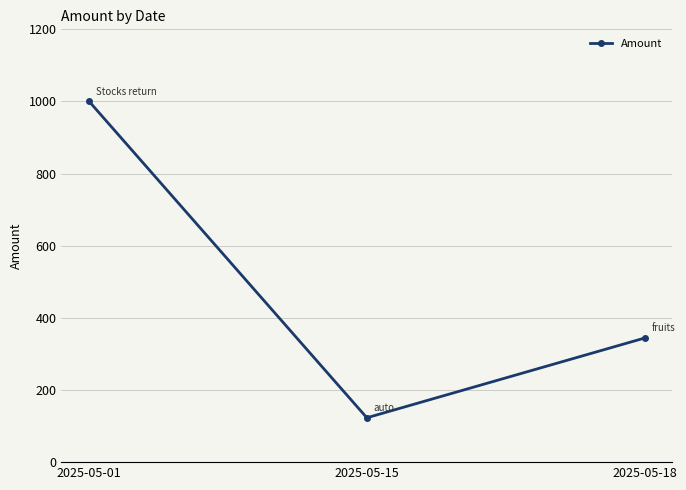

Reading left to right, extract all data points from this chart.

1000	123	344